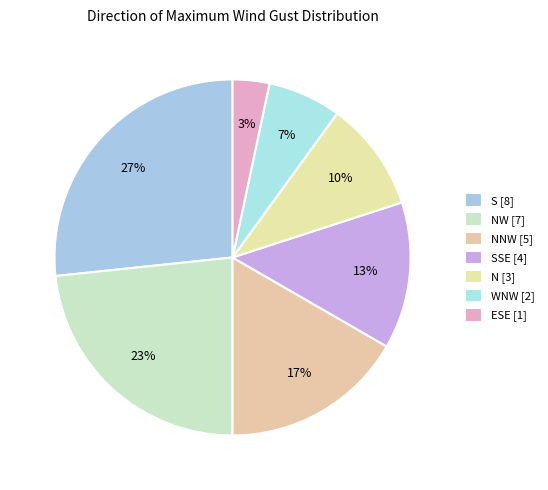

To the nearest percent, what is the difference between the largest and smallest slice percentages?

23%